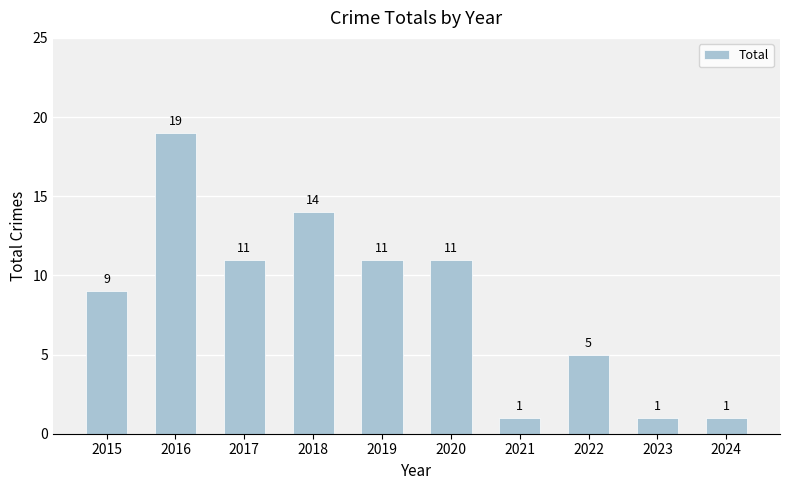

Are the bars horizontal?

No